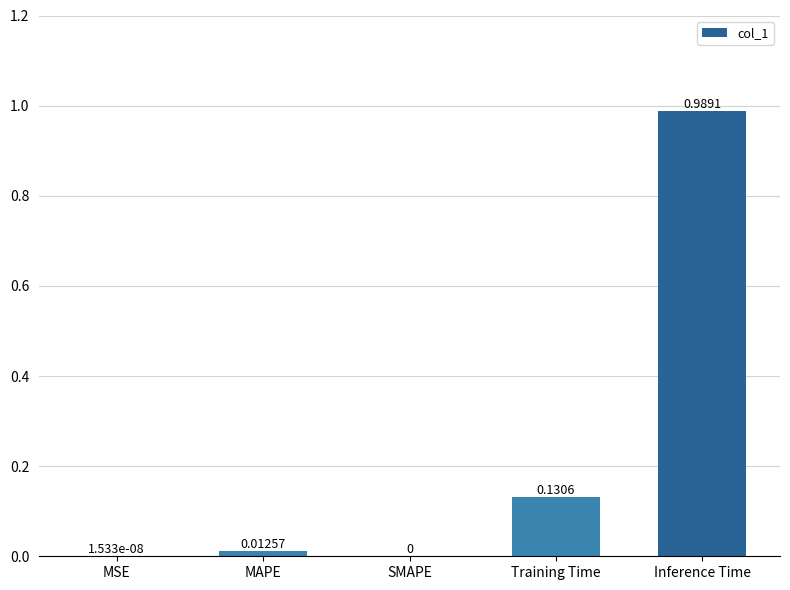

Between Training Time and SMAPE, which is larger?

Training Time